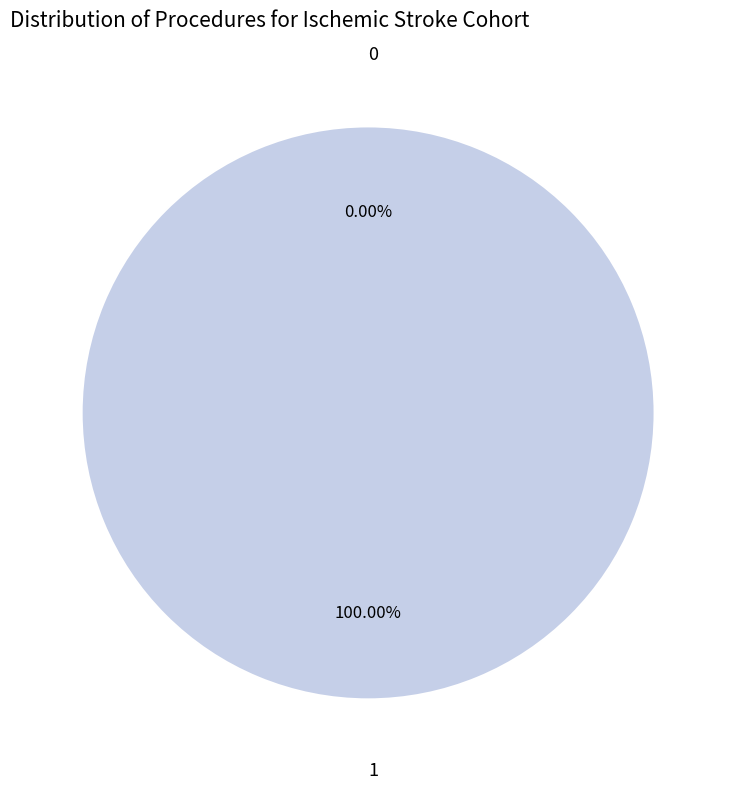

What is the total percentage of 0 and 1?

100.0%